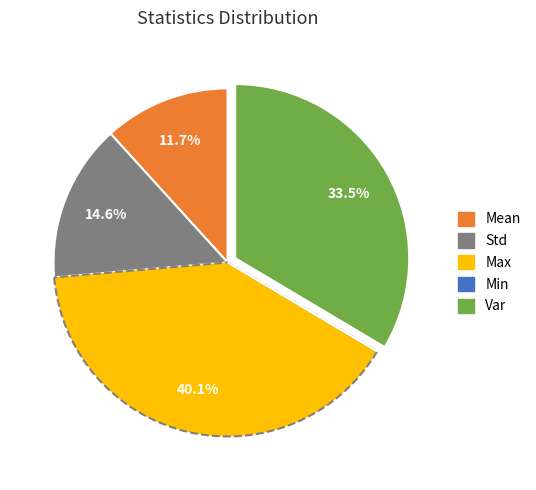

Which category has the biggest portion of the pie?

Max